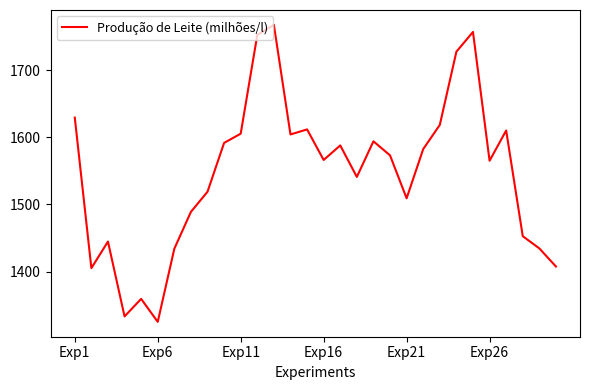

What is the difference between the maximum and minimum values?

442.9